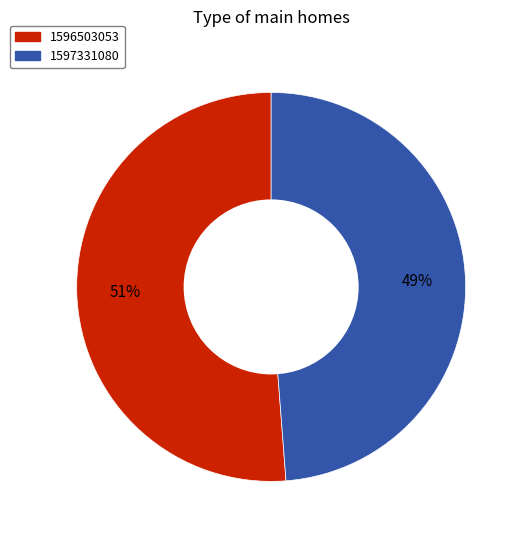

What is the majority slice?

1596503053